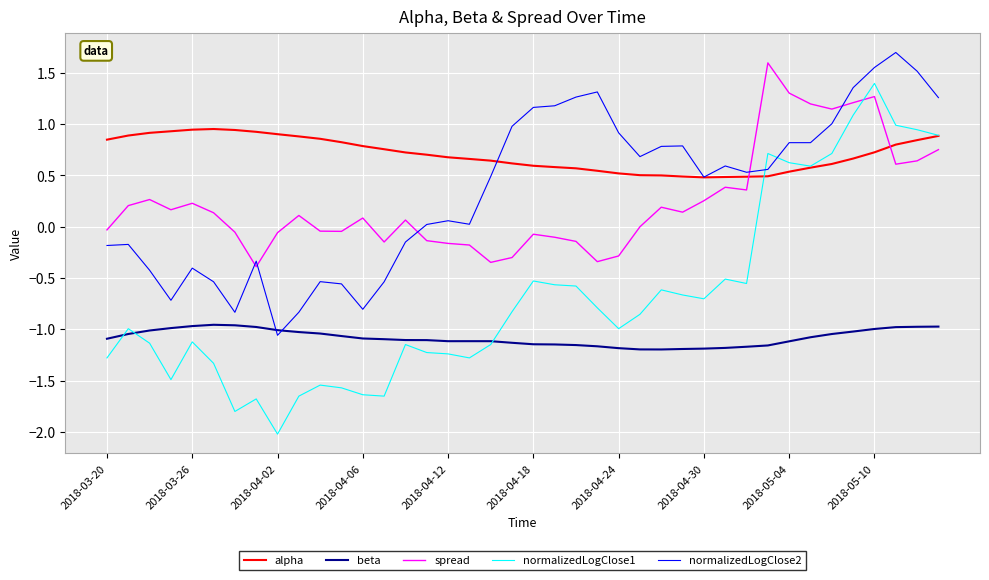

What is the sum of all normalizedLogClose2 values?

13.8